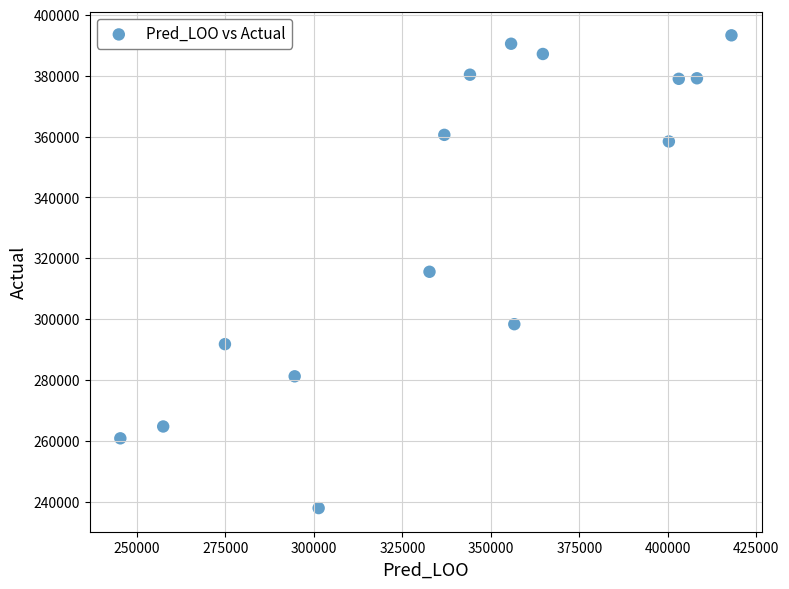

What is the range of X values (max minus min)?

172665.2